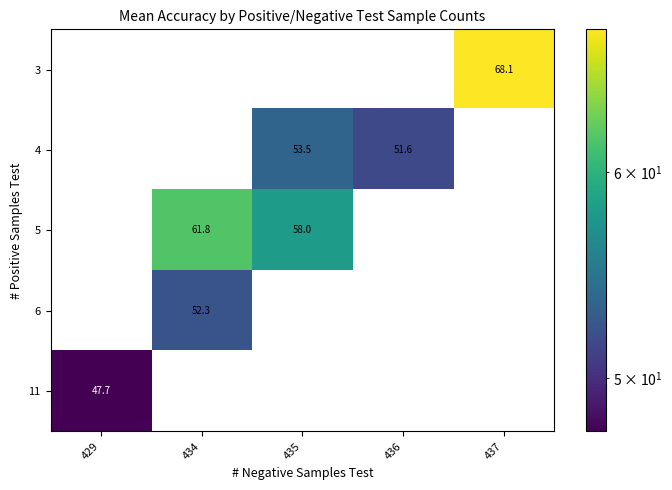

Which category has the lowest value across all series?

429